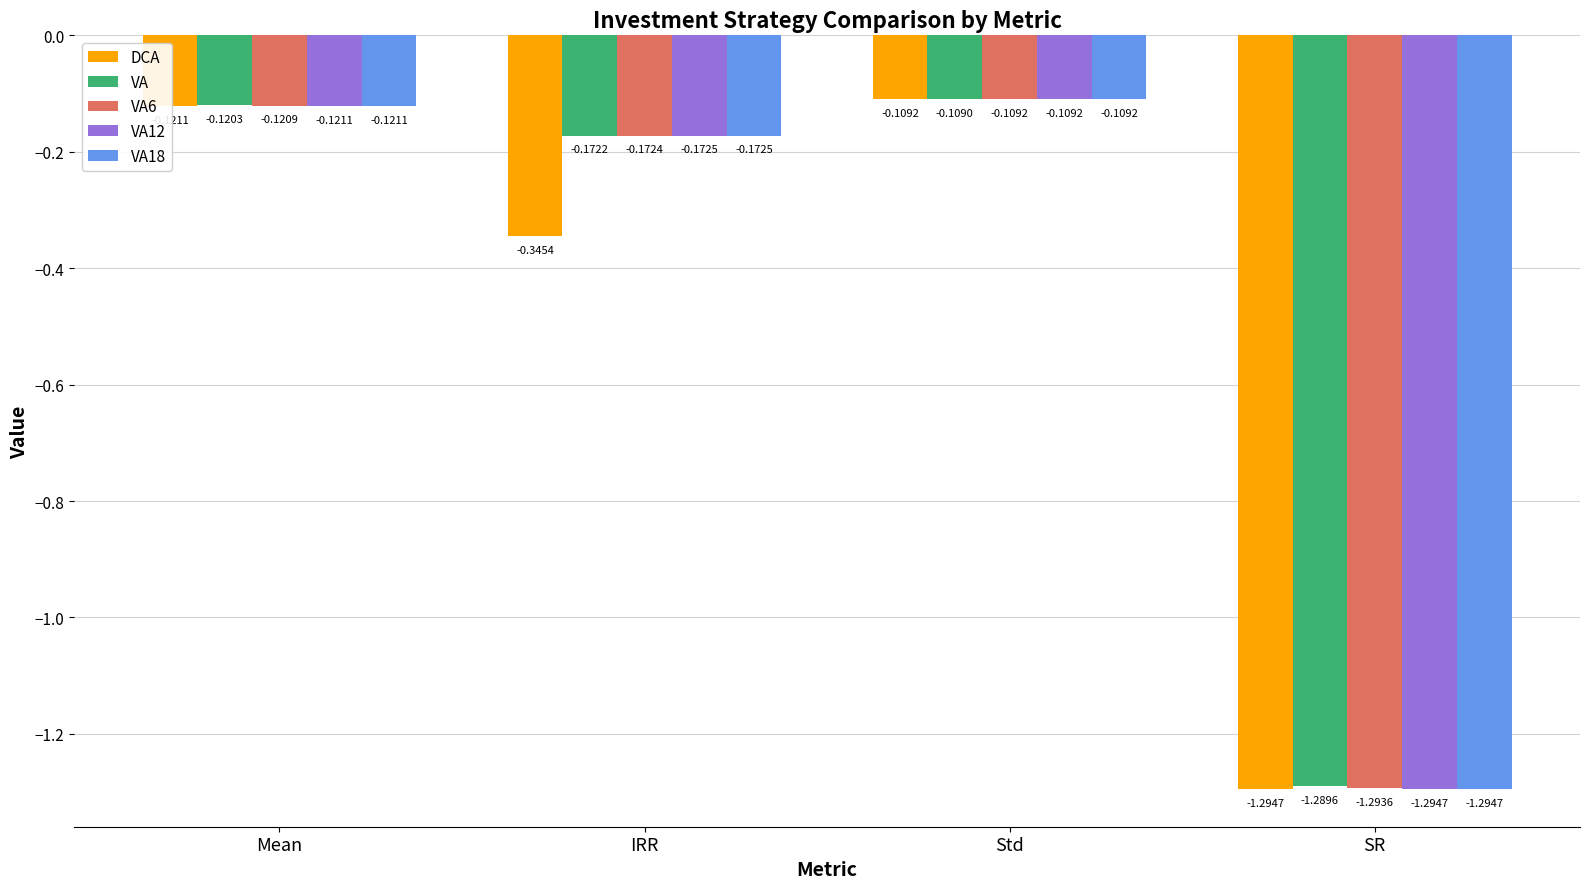

Is it true that VA12 equals -0.2 at Std?

False